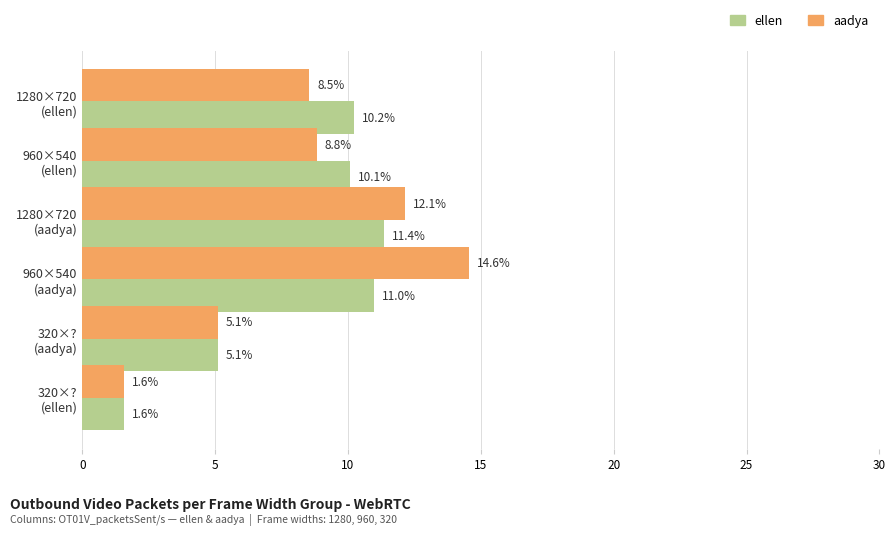

What is the minimum value shown in the chart?

1.6